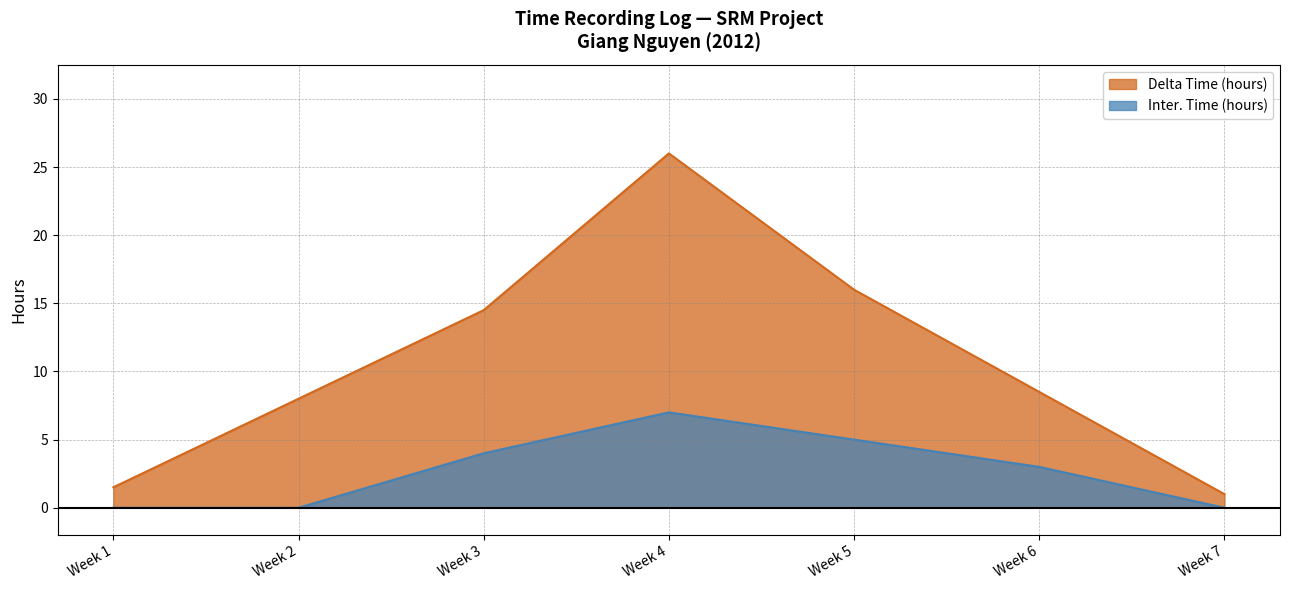

Reading left to right, what are all the values shown in this chart?

Delta Time (hours): 1.5	8.0	14.5	26.0	16.0	8.5	1.0
Inter. Time (hours): 0.0	0.0	4.0	7.0	5.0	3.0	0.0